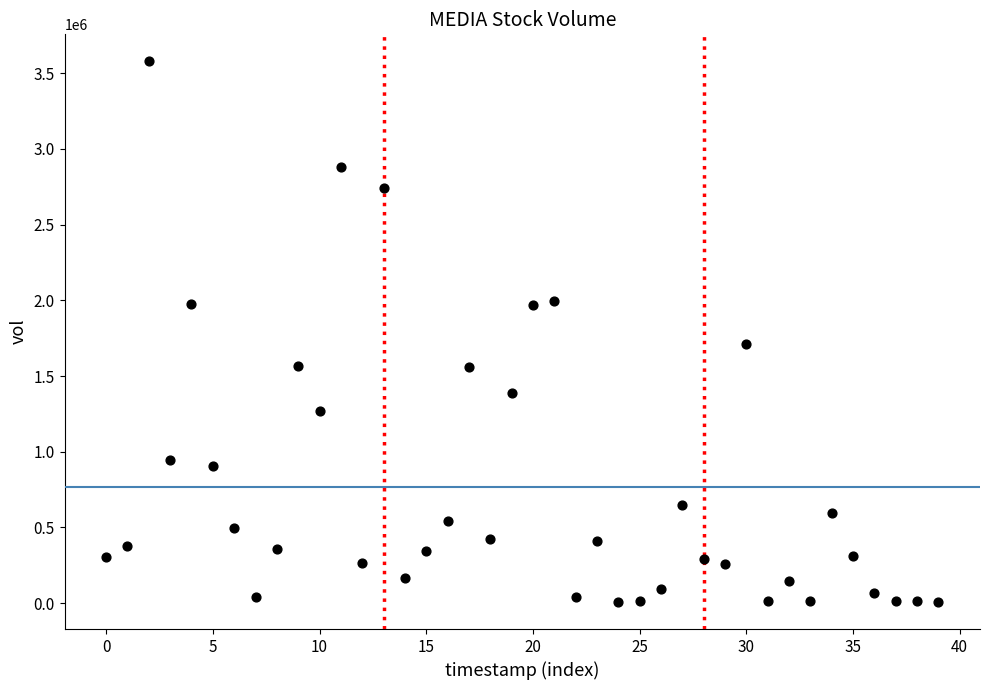

What Y value in the scatter plot is closest to 1792700?

1708300